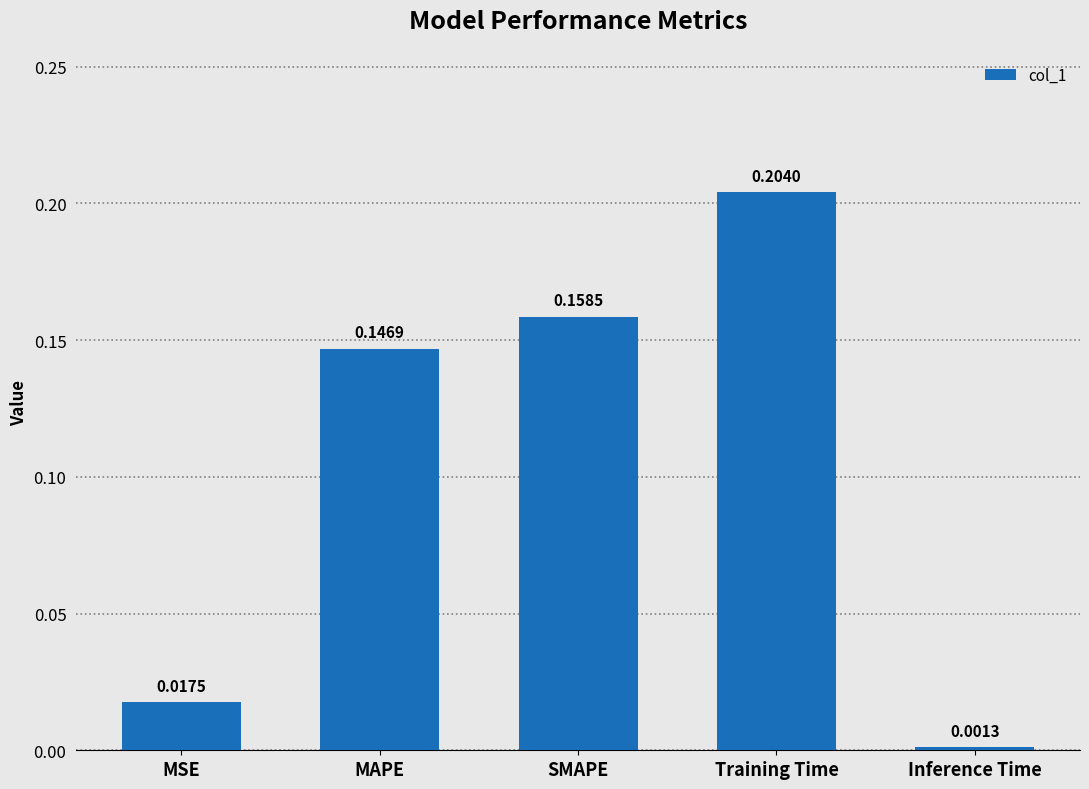

What is the change in value from MSE to Training Time?

+0.2